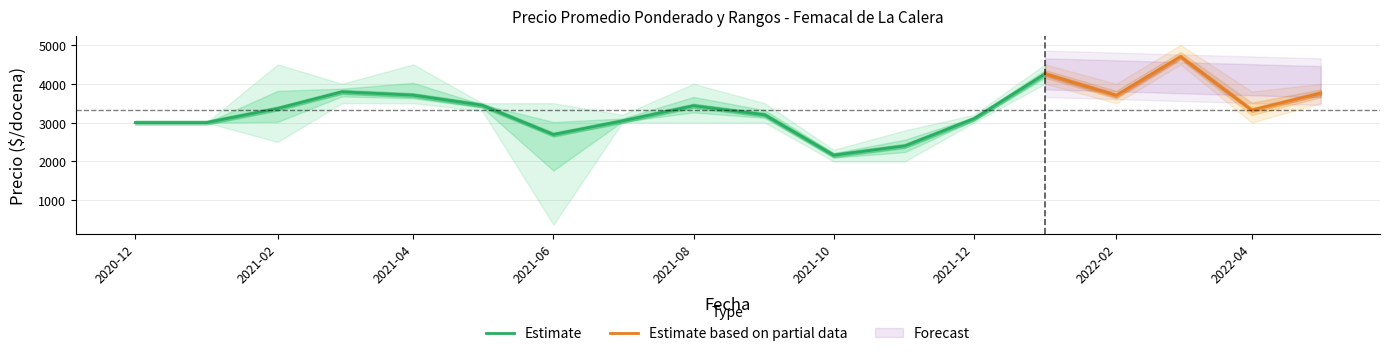

At how many categories does at least one series exceed 4202?

4